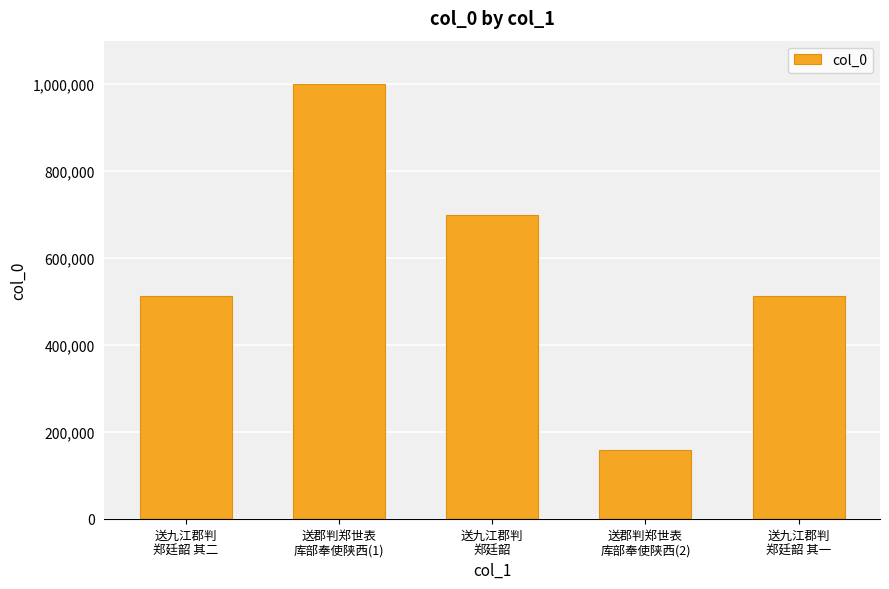

What is the value of the 5th bar from the left?

512362